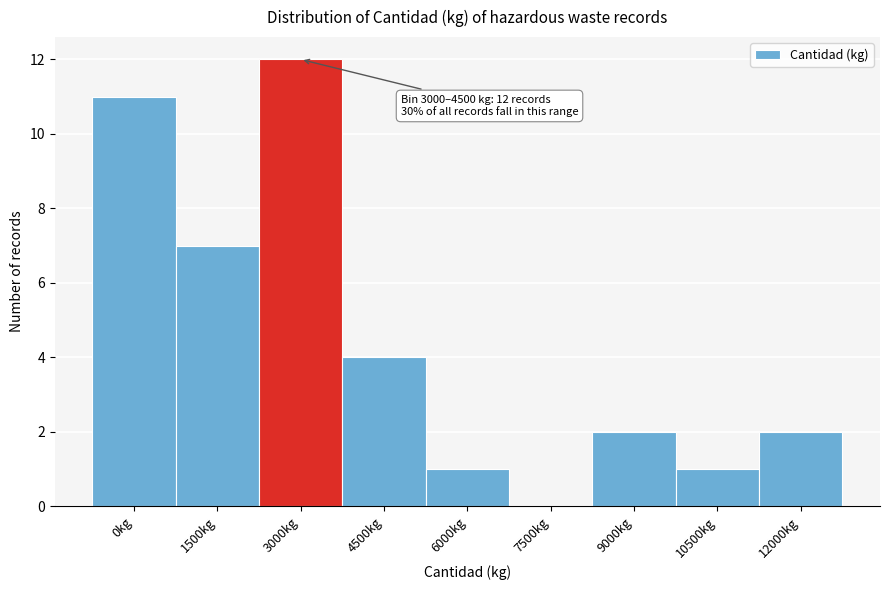

Reading left to right, extract all data points from this chart.

0kg=11	1500kg=7	3000kg=12	4500kg=4	6000kg=1	7500kg=0	9000kg=2	10500kg=1	12000kg=2